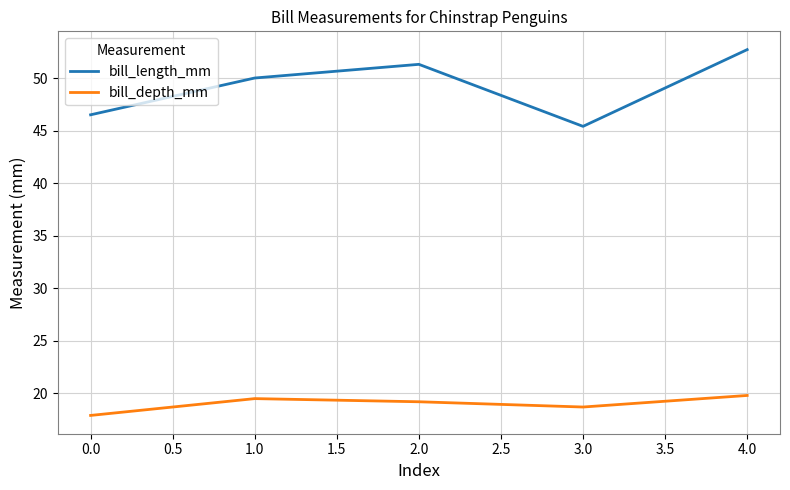

Does the chart display data point markers on the line(s)?

No